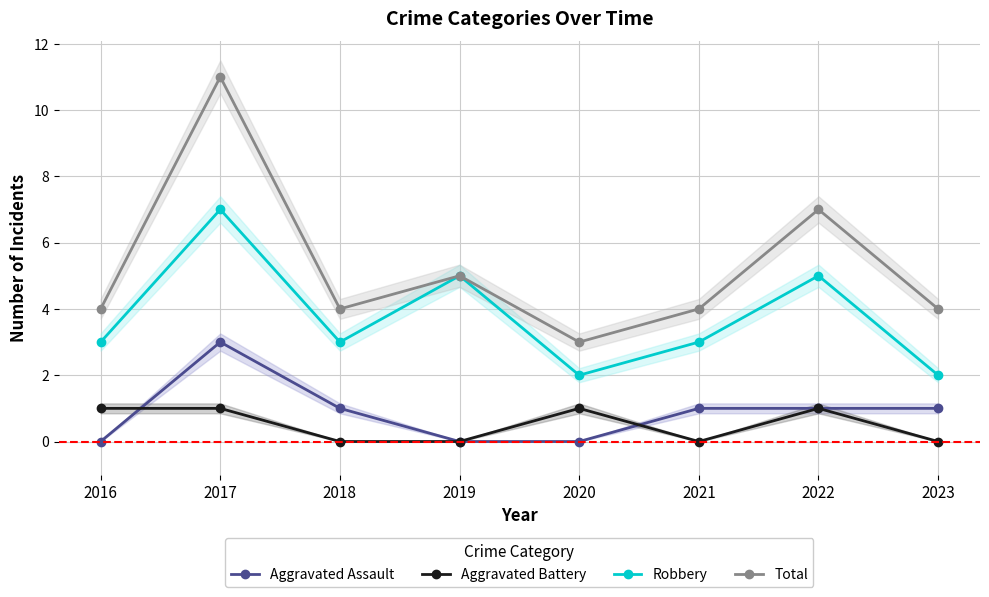

What is the difference between the highest and lowest values at 2022?

6